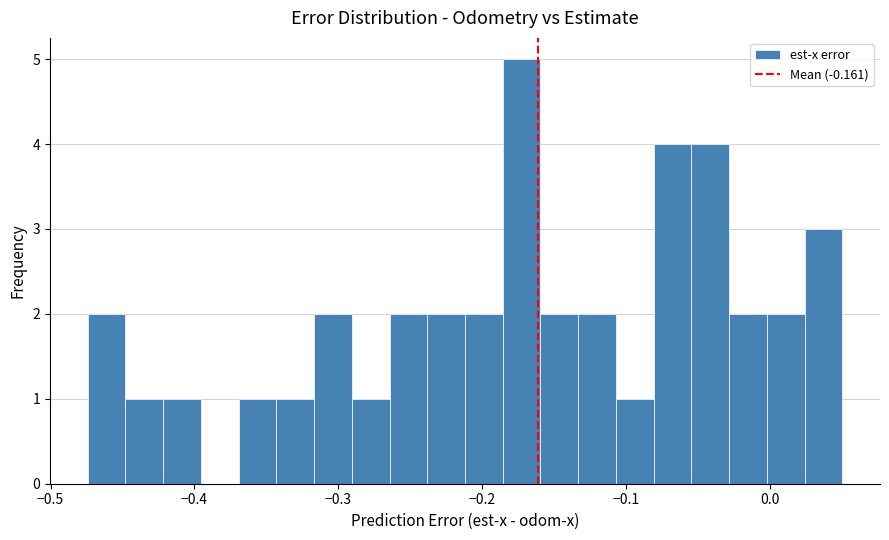

Around what value on the x-axis is the tallest bar? Give the approximate position of its centre, as read against the axis.

-0.17